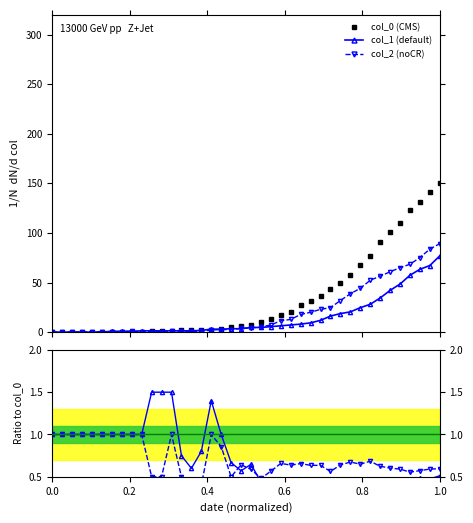

True or false: col_0 (CMS) has more than 2 points higher than both neighbors.

False